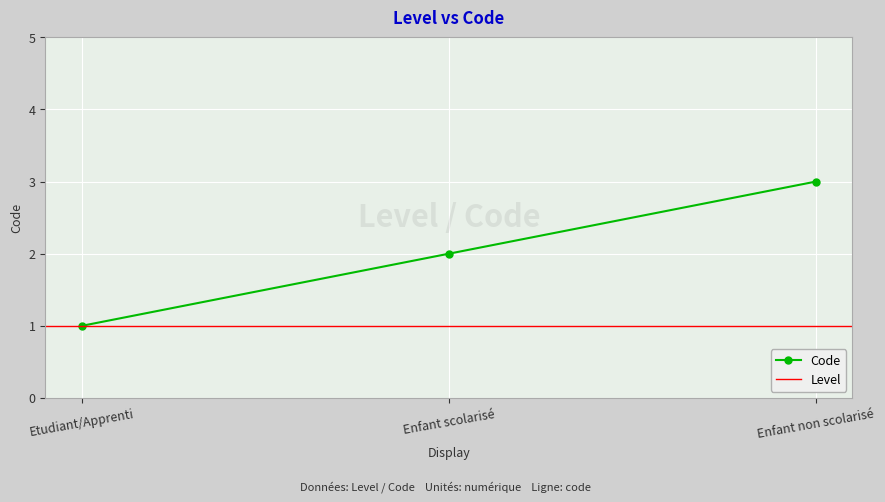

Reading left to right, what are all the values shown in this chart?

Etudiant/Apprenti=1	Enfant scolarisé=2	Enfant non scolarisé=3